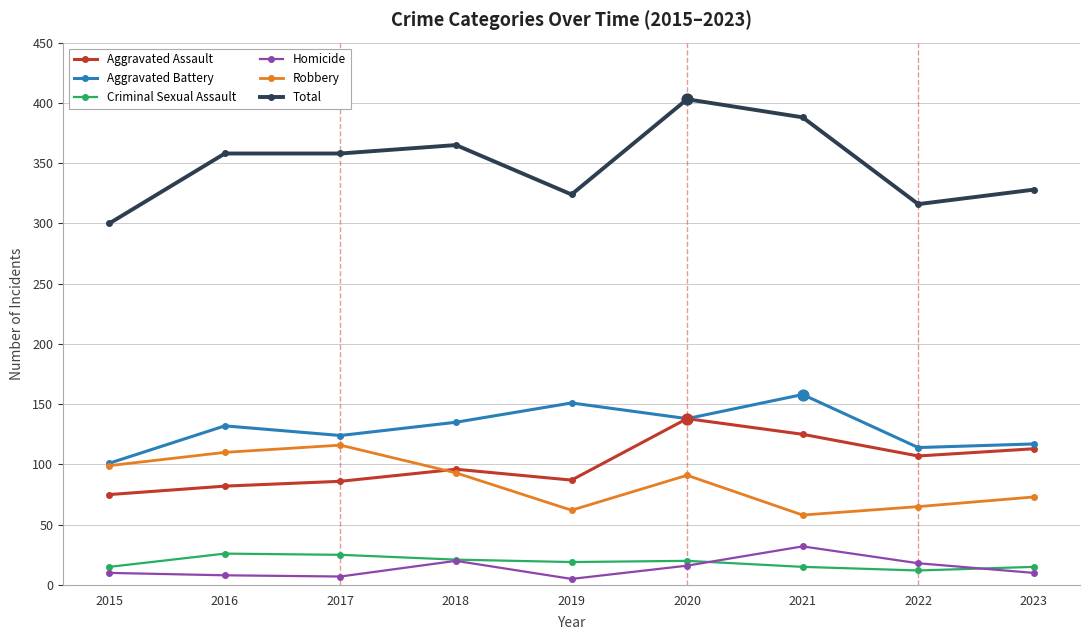

What is the total value across all series at 2017?

716